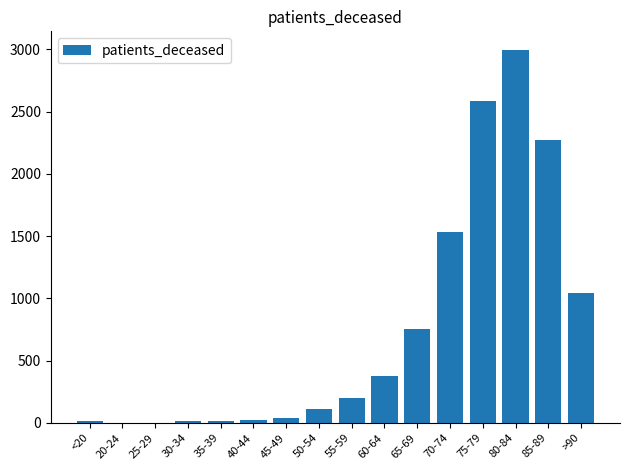

What is the maximum value shown in the chart?

2996